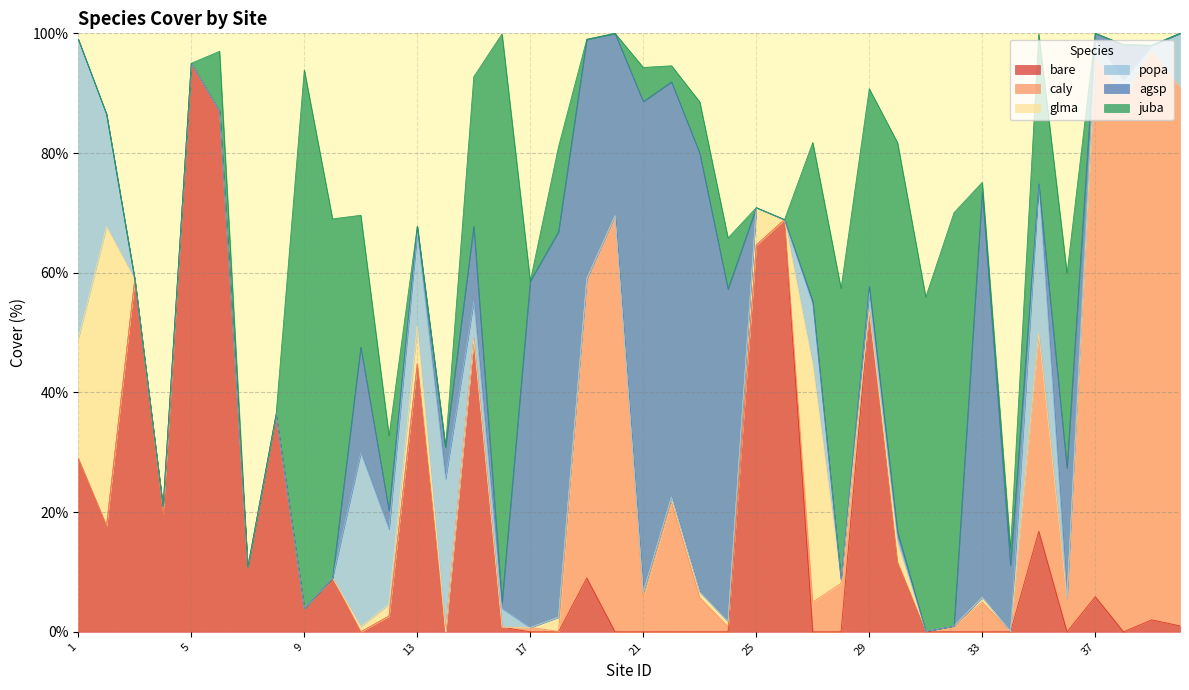

Between 22 and 37, which is larger?

37